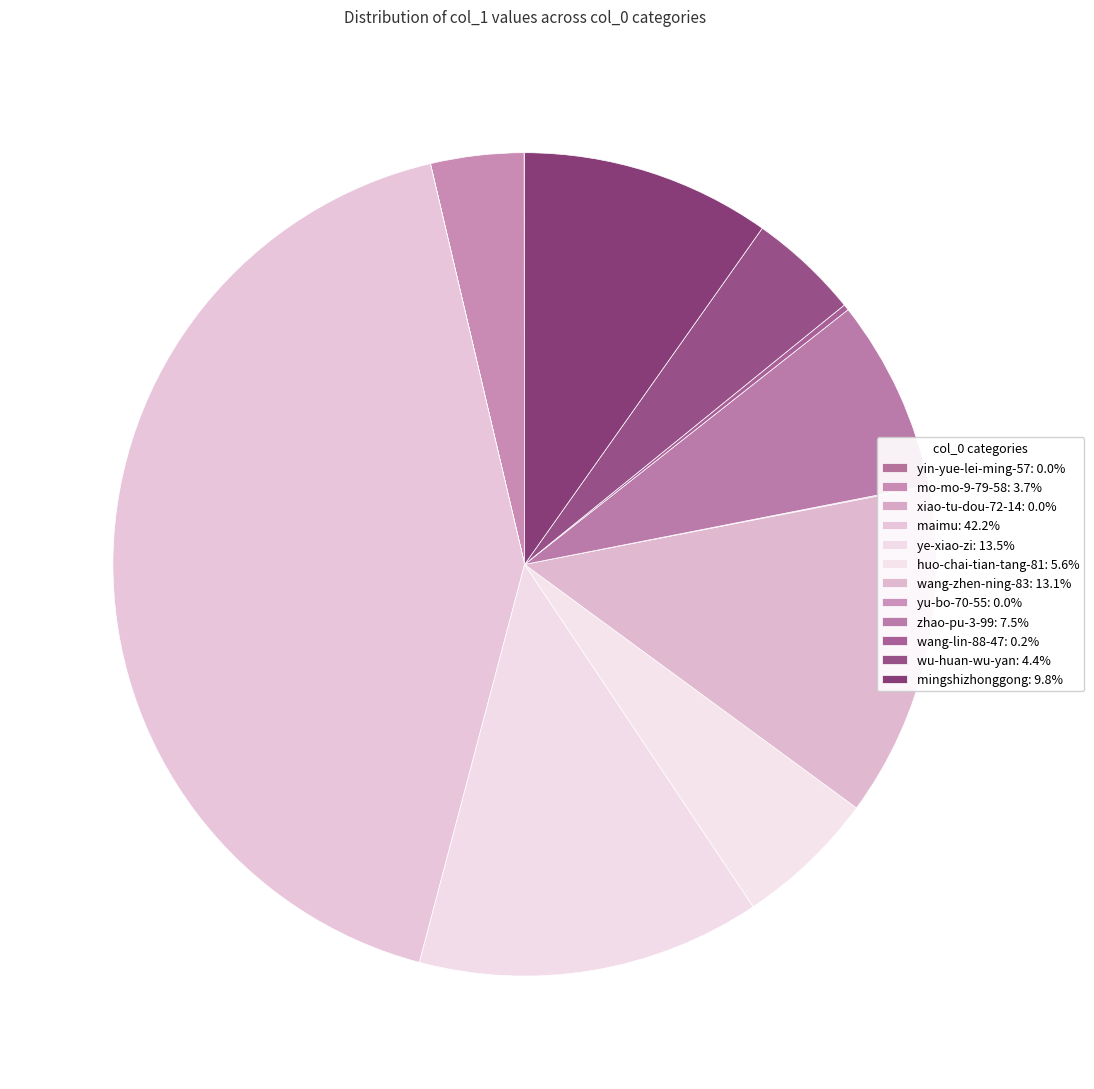

Which has a higher value, ye-xiao-zi or xiao-tu-dou-72-14?

ye-xiao-zi